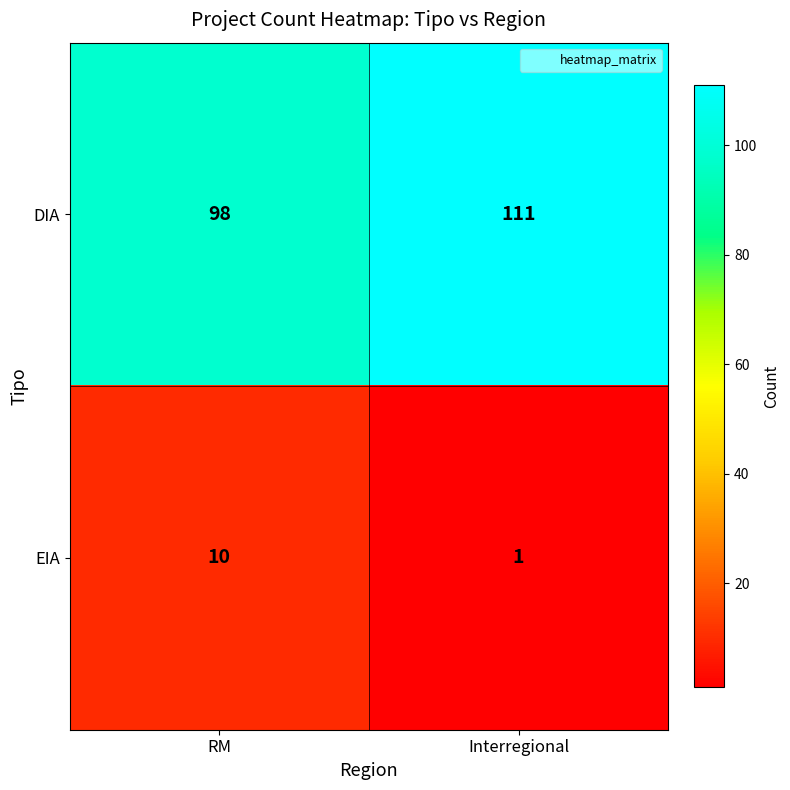

Which series changed the most between RM and Interregional?

DIA